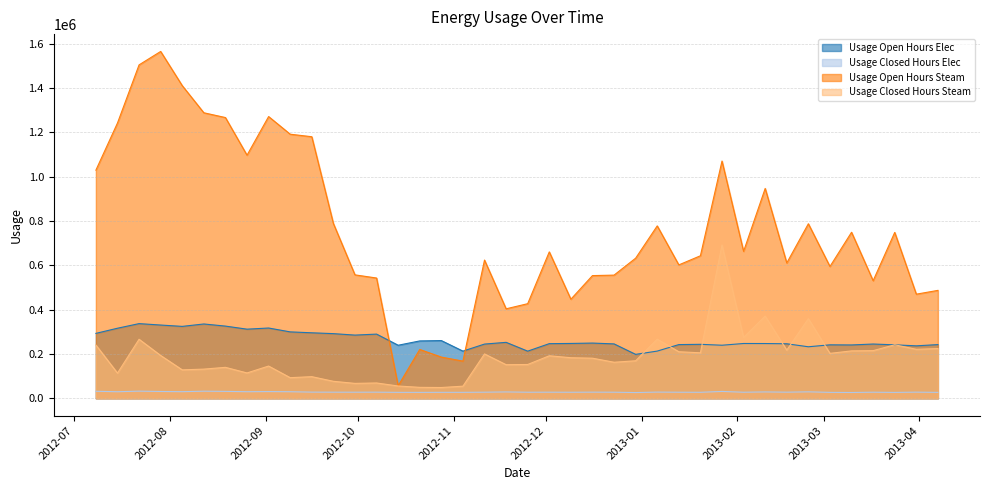

True or false: Usage Closed Hours Steam has more than 1 points higher than both neighbors.

True